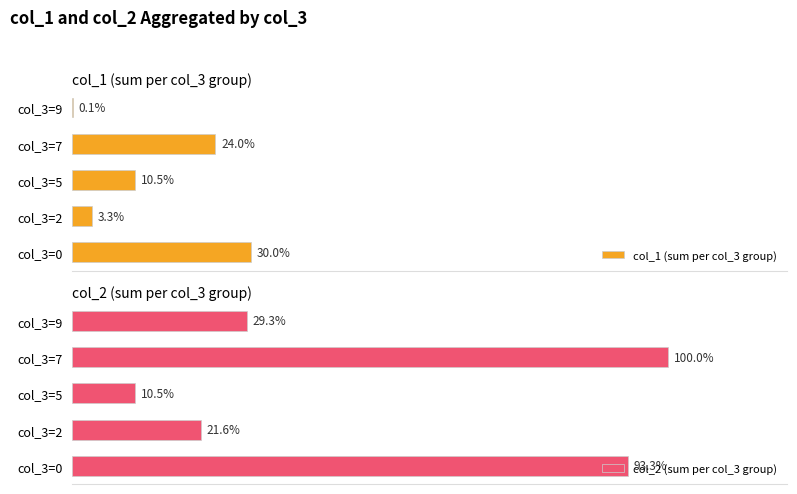

Count the number of data series in this chart.

2